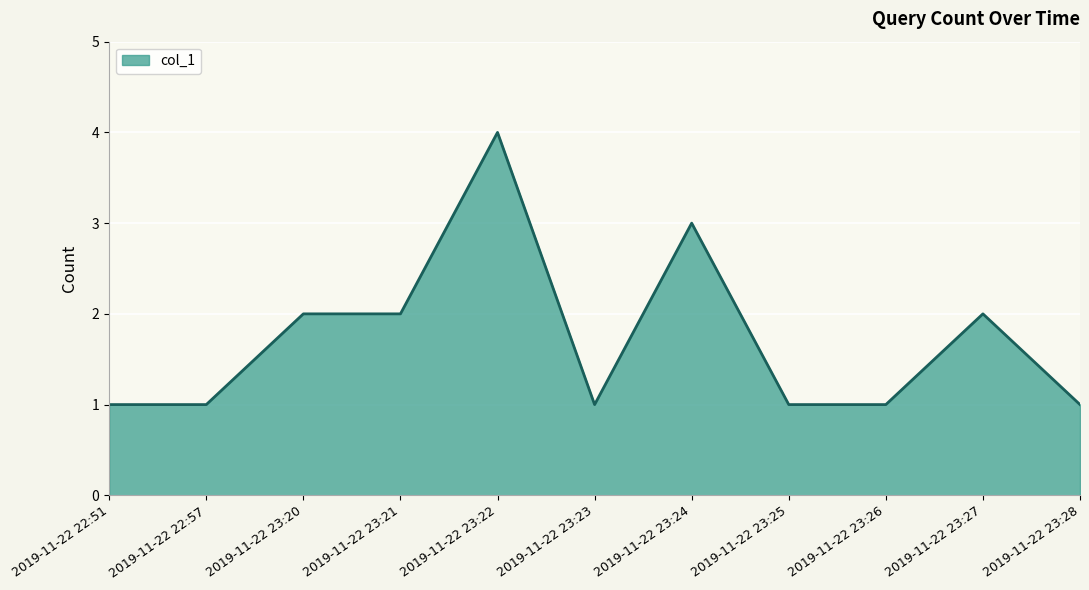

Is it true that the value at 2019-11-22 23:25 is 1?

True